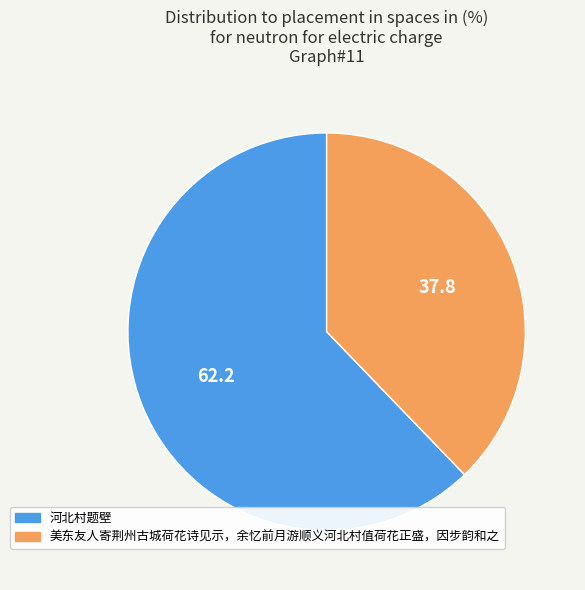

Approximately how many times larger is the value at 河北村题壁 compared to 美东友人寄荆州古城荷花诗见示，余忆前月游顺义河北村值荷花正盛，因步韵和之?

1.6